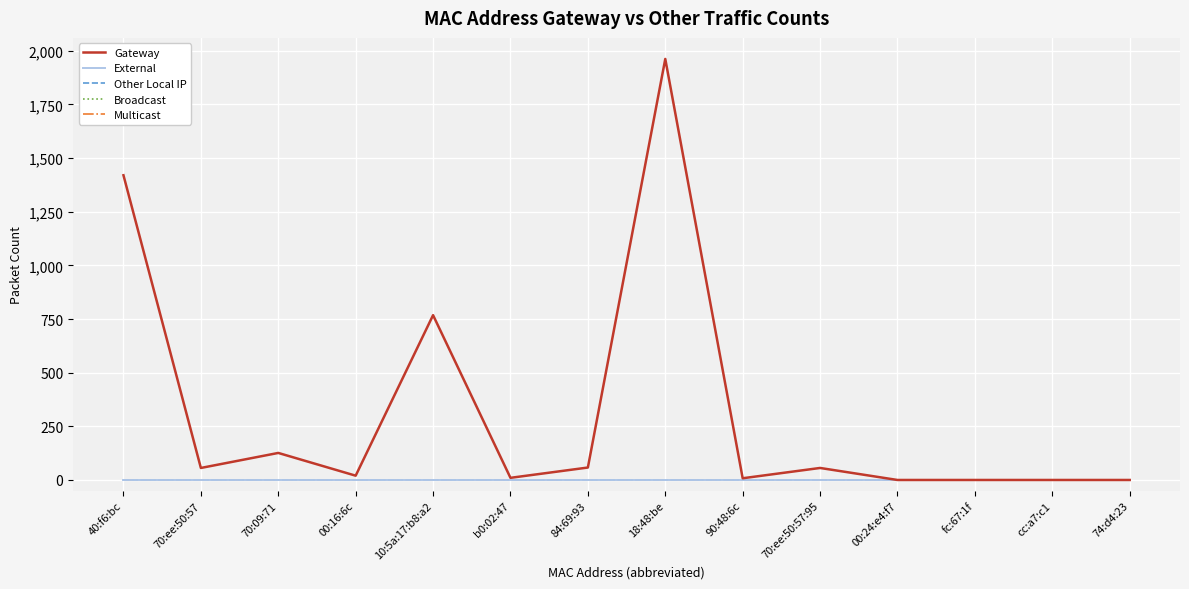

Between b0:02:47 and 70:ee:50:57:95, which series saw the biggest shift?

Gateway